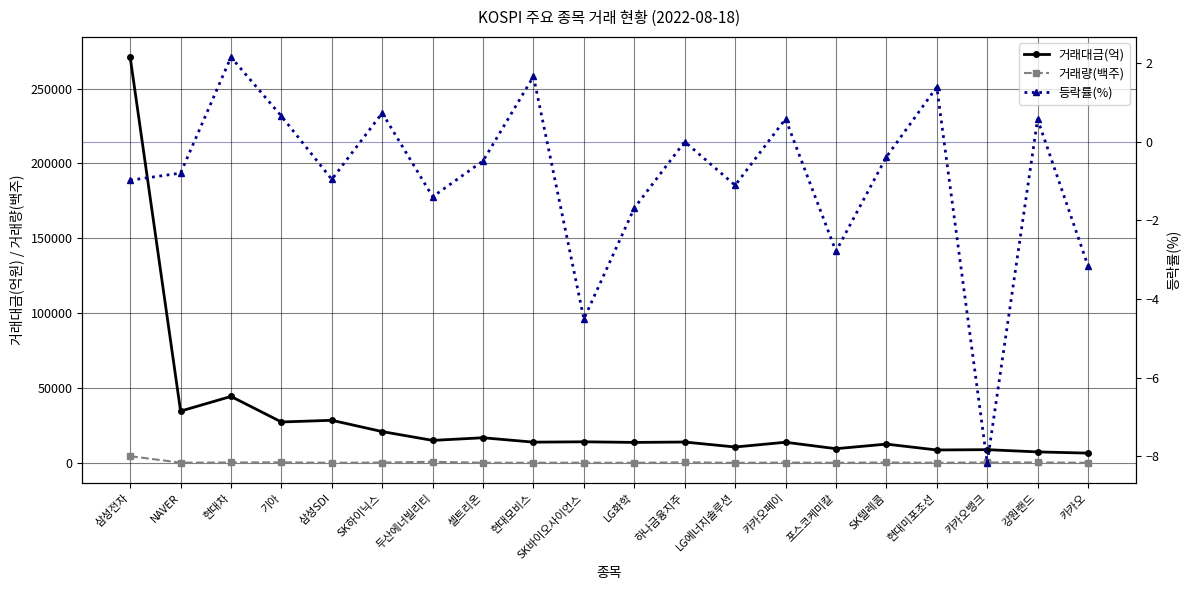

Which has a higher value, 두산에너빌리티 or 카카오?

두산에너빌리티